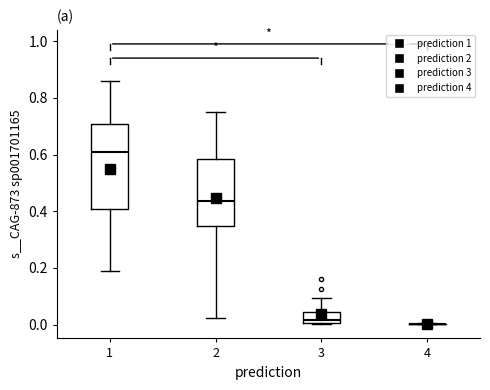

Which box is the tallest, from its lower edge to its upper edge?

1